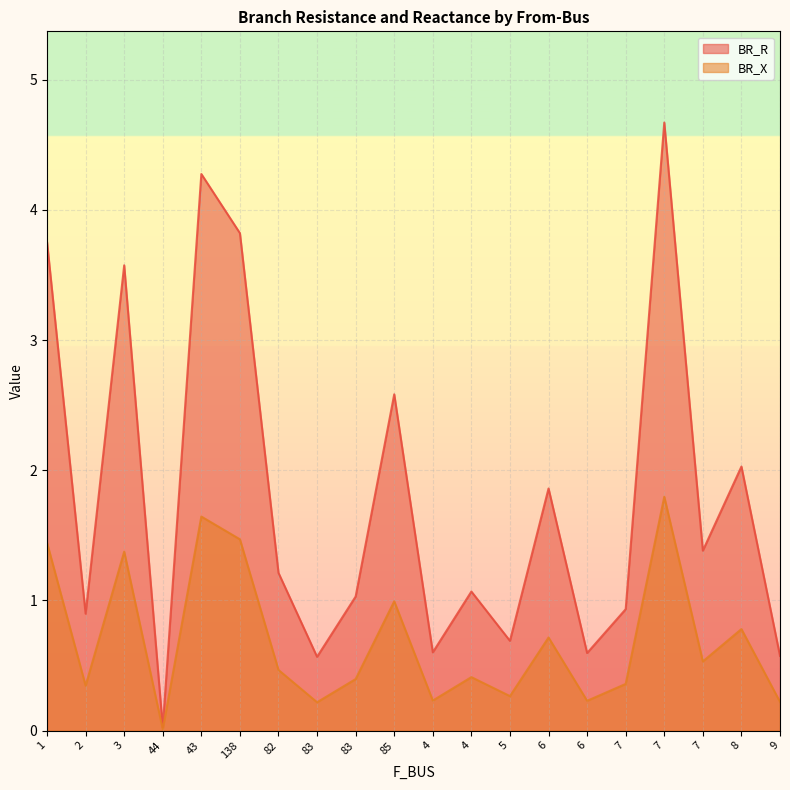

What is the difference between the maximum and minimum values in the BR_X series?

1.8